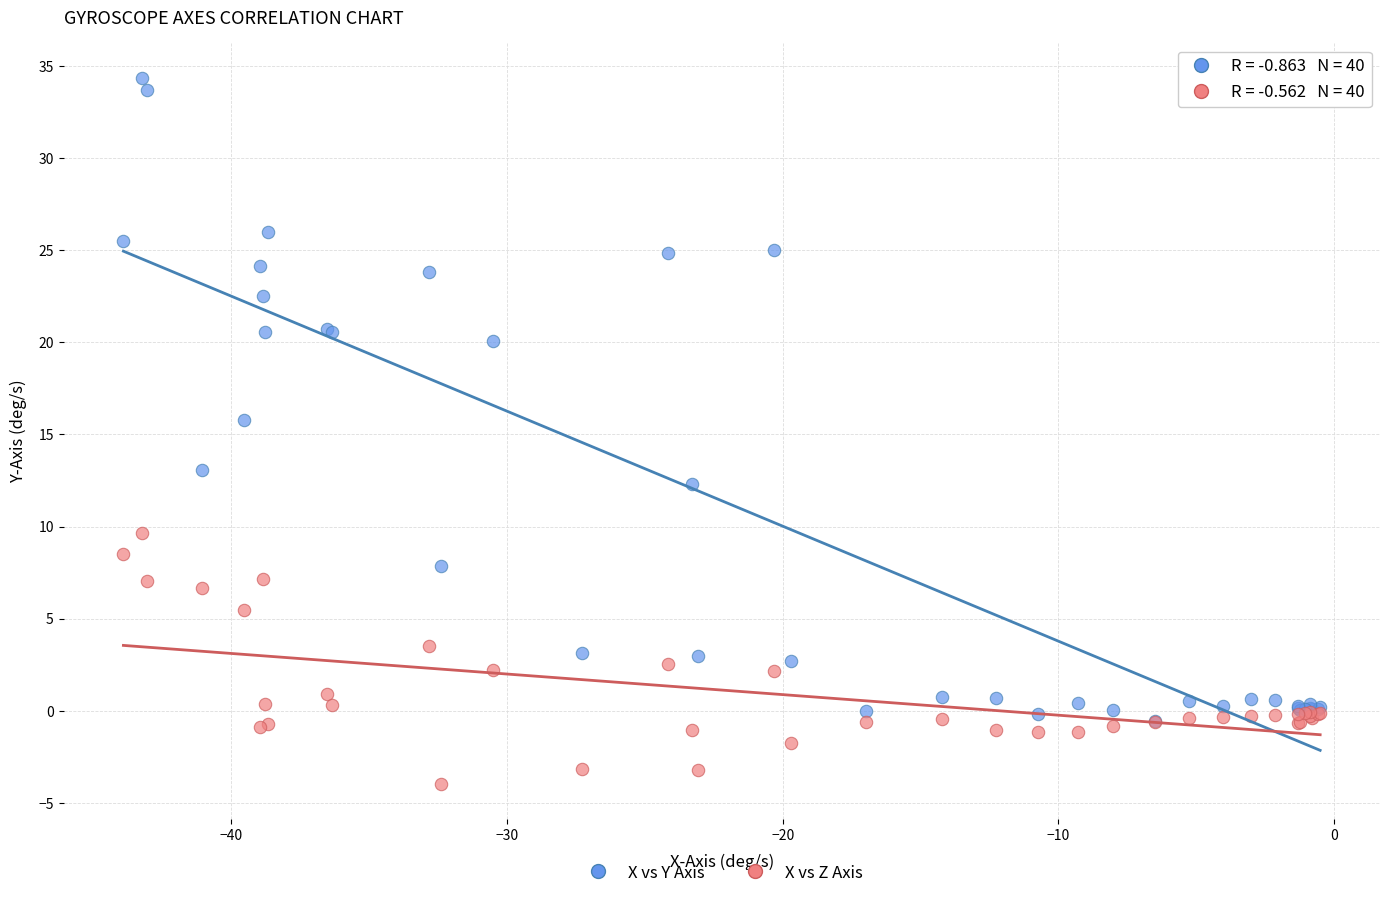

Across all series, what Y value is closest to 15?

15.8